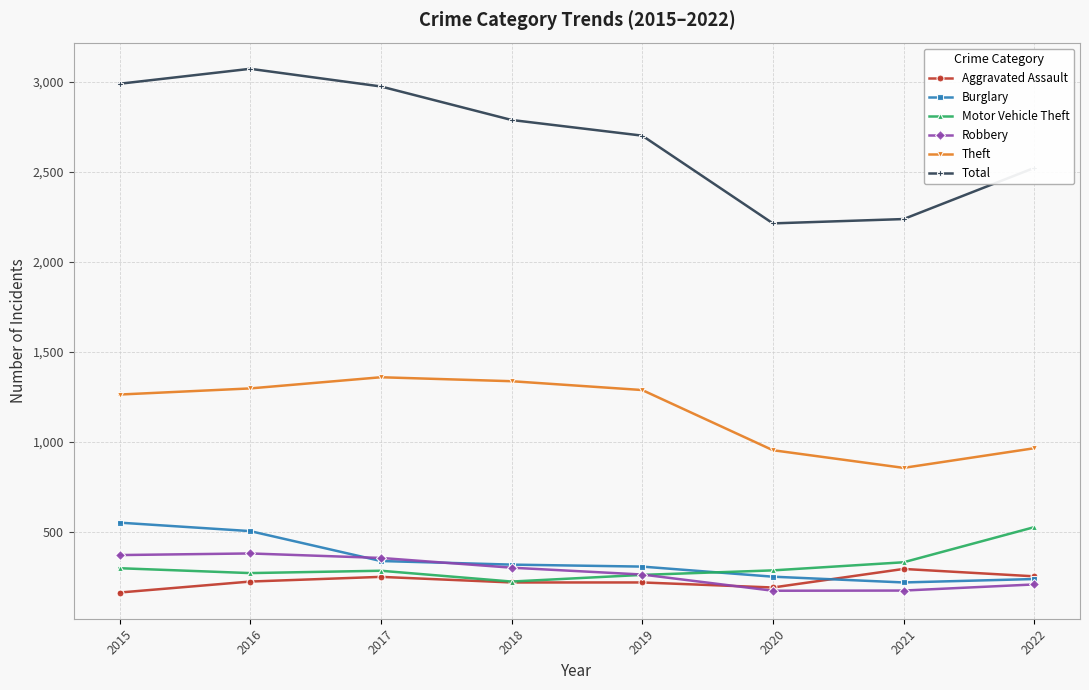

What is the value of the Total point at the 6th from the left?

2213